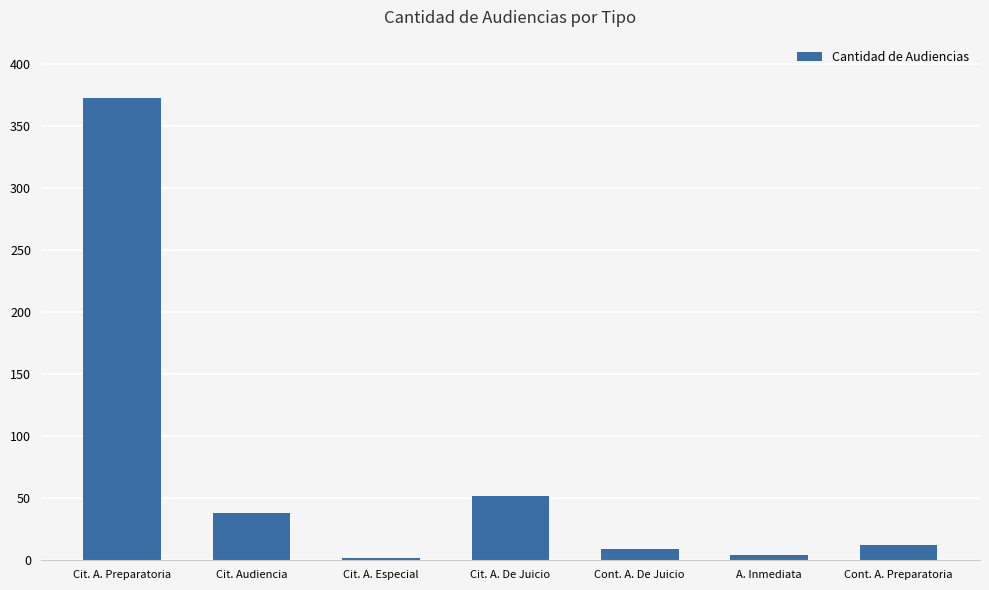

What is the difference between the values at Cit. A. Especial and A. Inmediata?

2